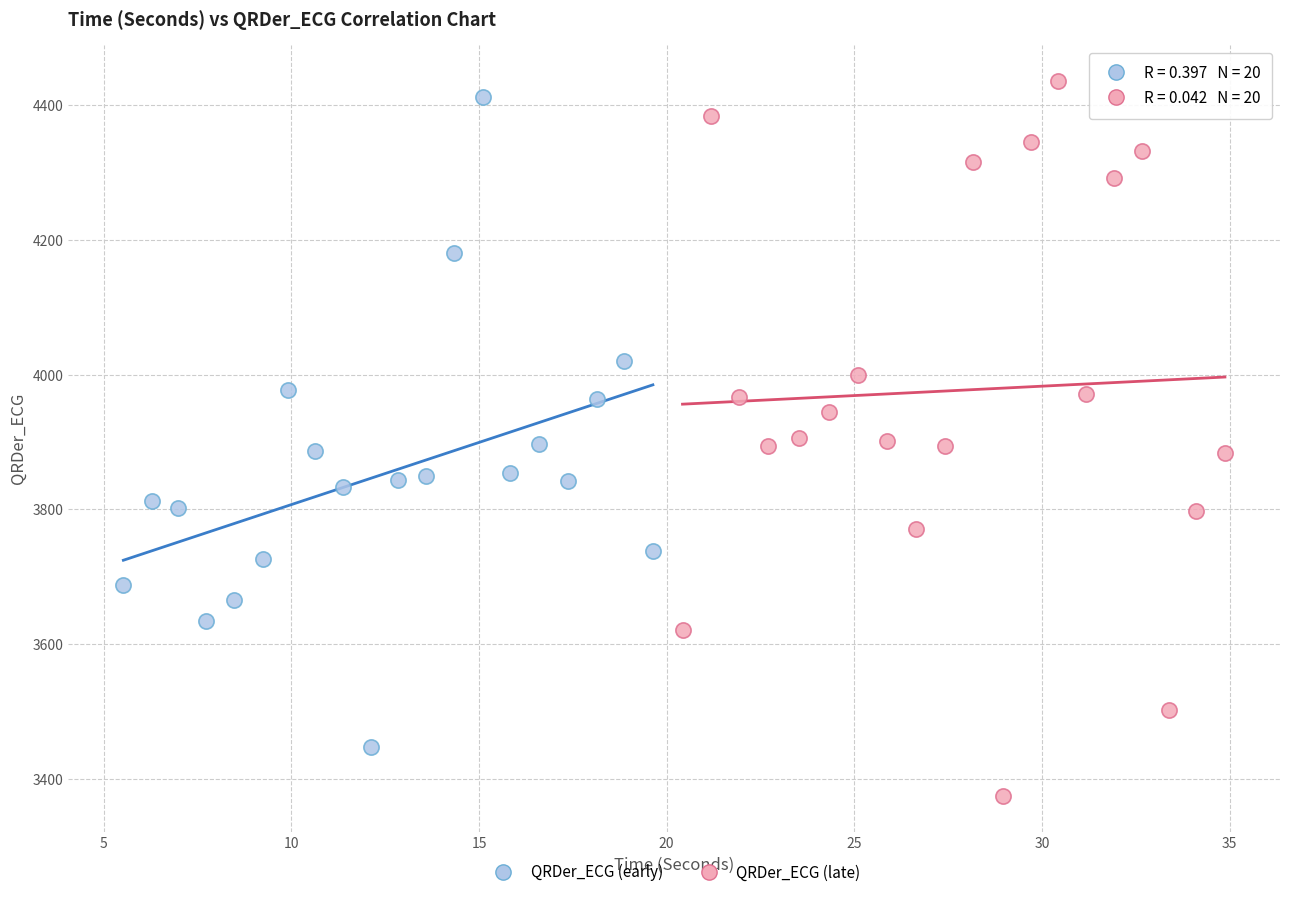

What are all the series names shown in the legend?

QRDer_ECG (early), QRDer_ECG (late)